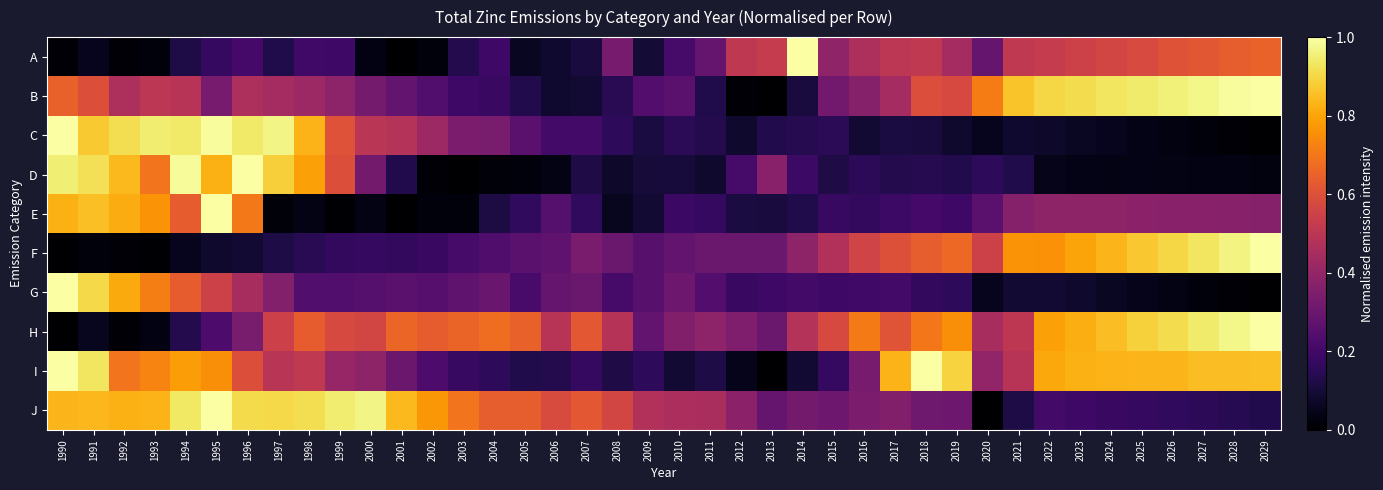

At which category is the sum across all series the highest?

1990